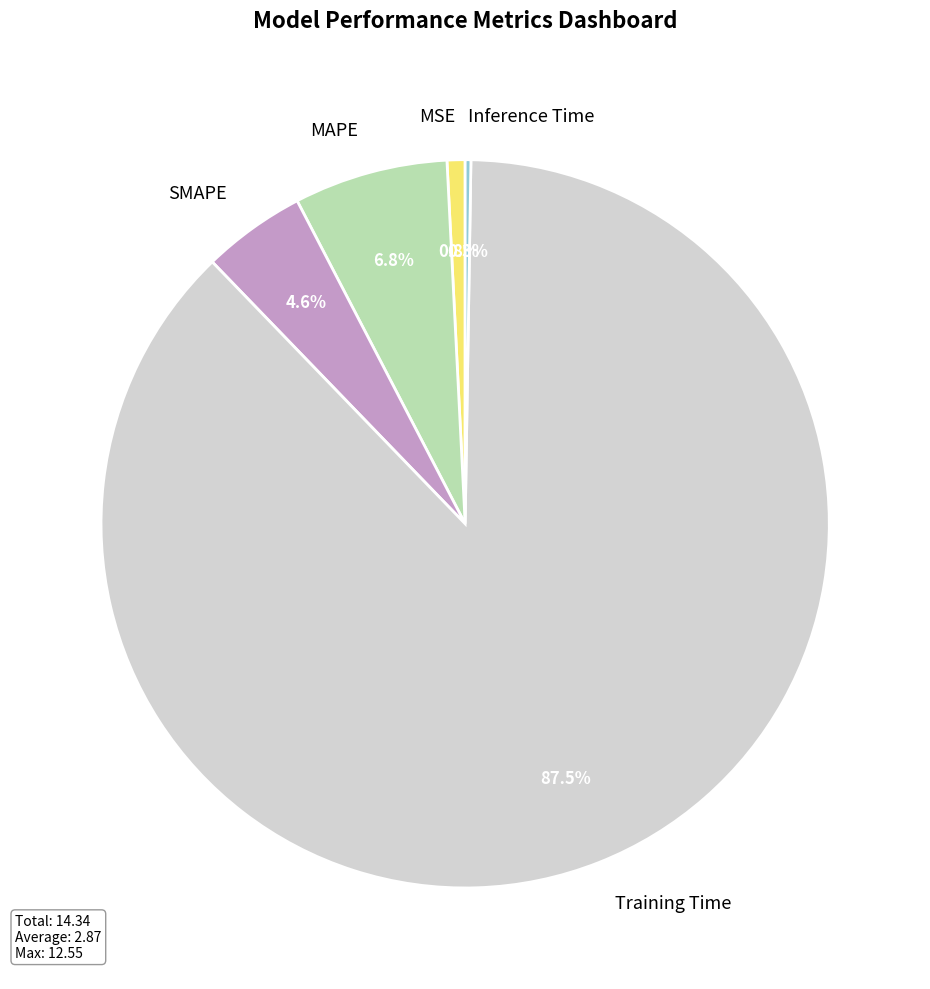

Which category has the biggest portion of the pie?

Training Time